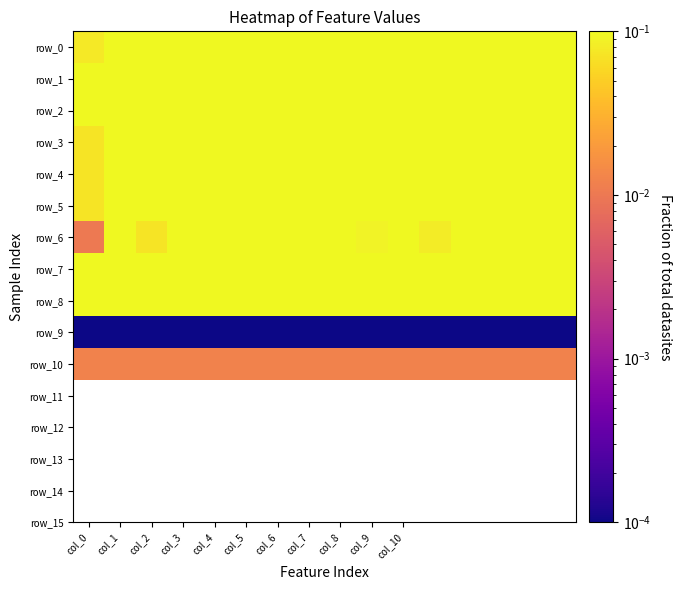

Which label corresponds to the smallest value in the chart?

col_0